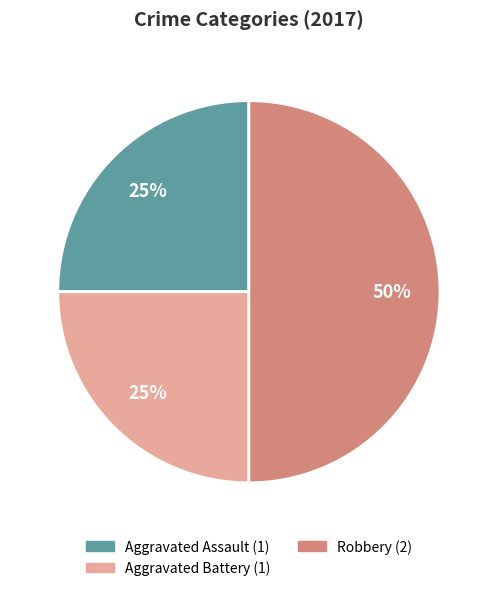

To the nearest percent, what is the difference between the largest and smallest slice percentages?

25%